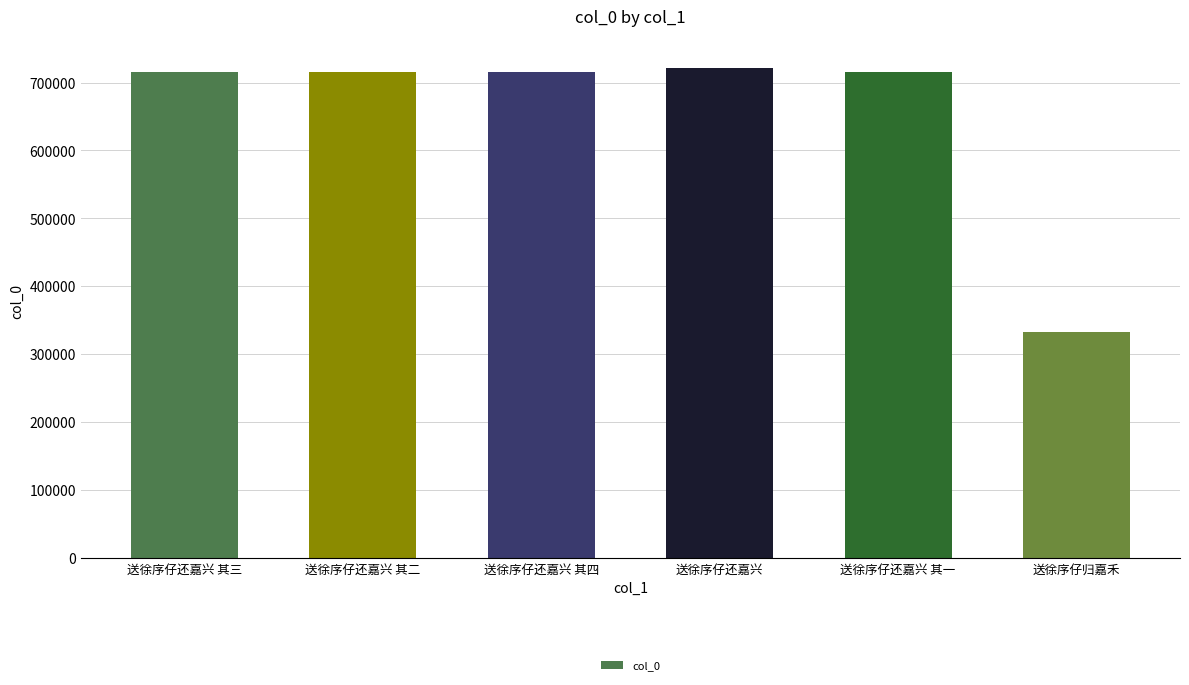

How many data points are less than 715975?

3